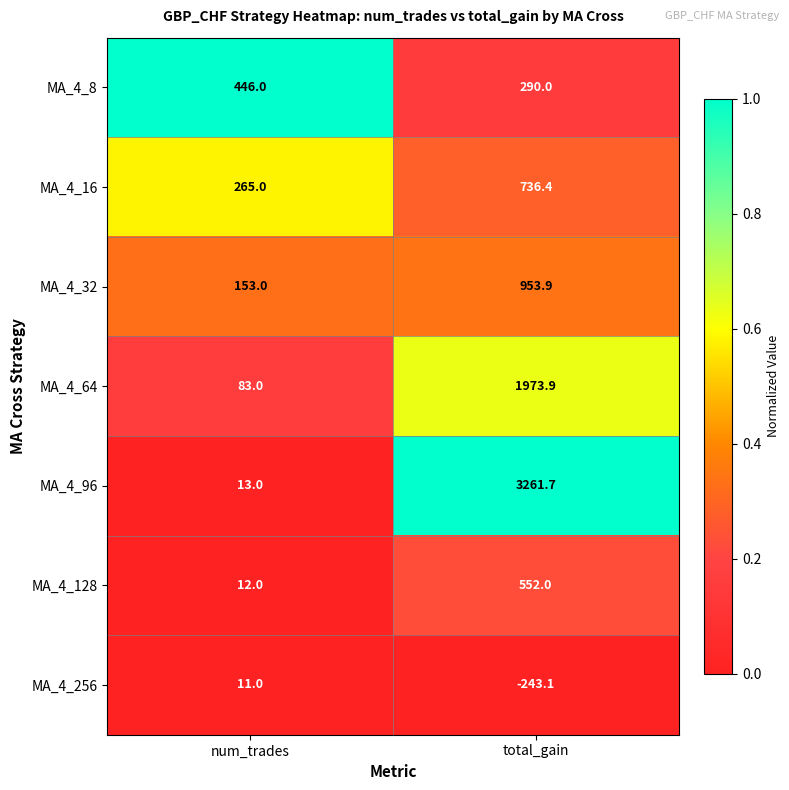

At which label does MA_4_16 first exceed 736?

total_gain